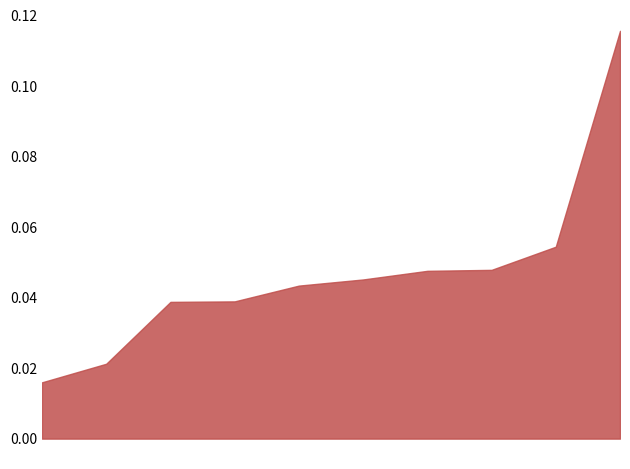

List the labels in order of value, largest first.

1, 6, 9, 4, 5, 0, 3, 8, 2, 7